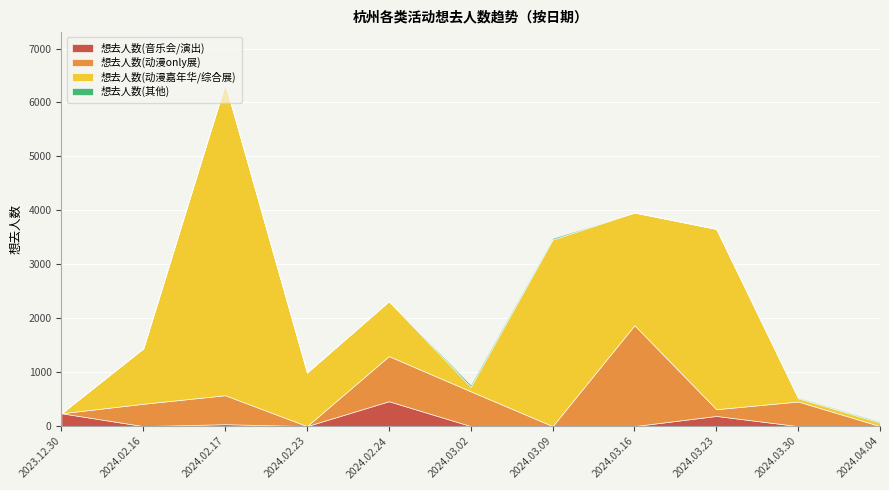

Which series has the widest spread of values?

想去人数(动漫嘉年华/综合展)